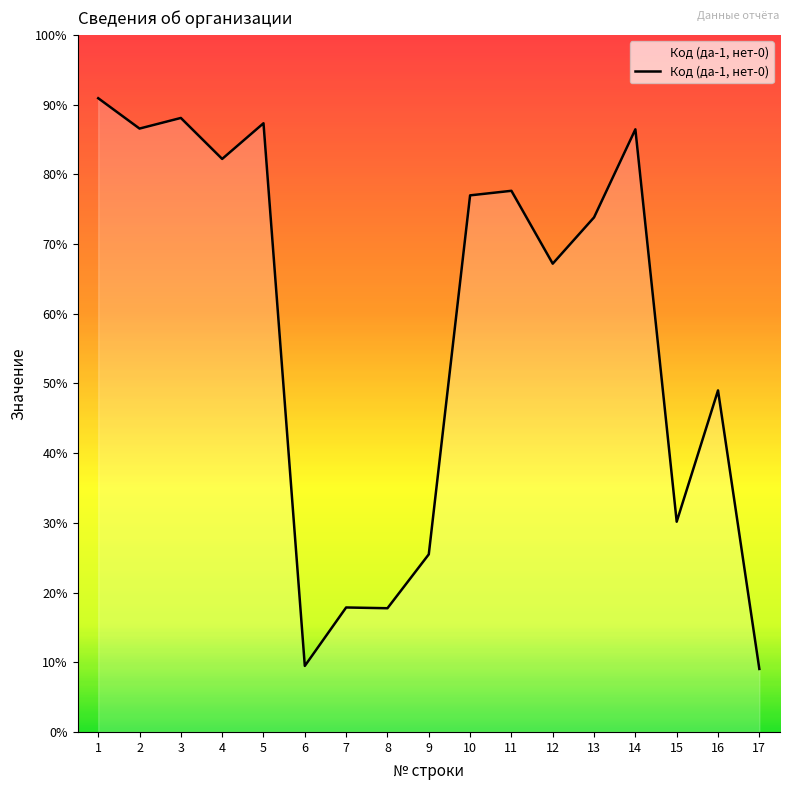

Does the chart display data point markers on the line(s)?

No